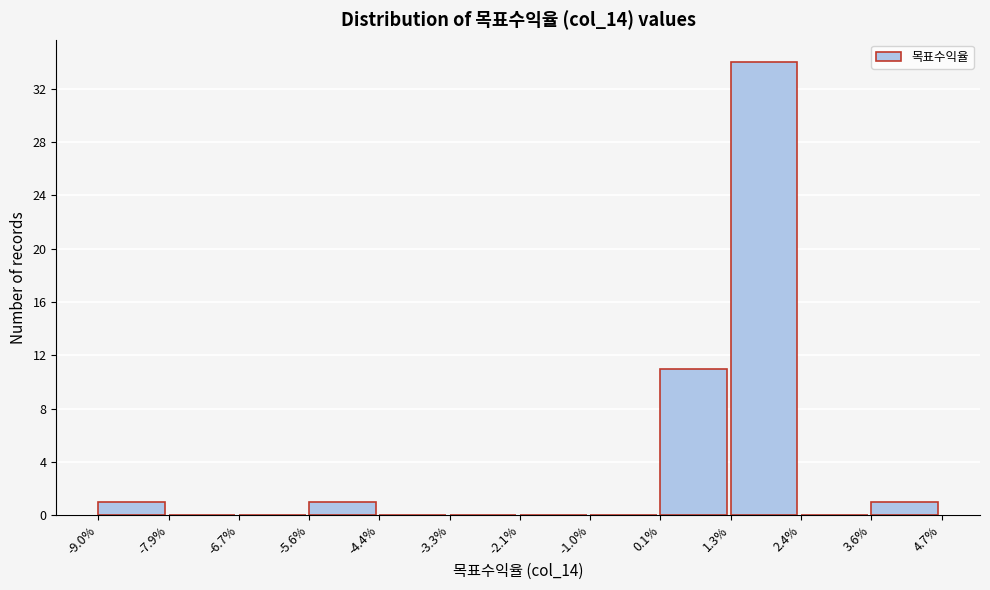

Reading left to right, extract all data points from this chart.

-9.0%=1	-7.9%=0	-6.7%=0	-5.6%=1	-4.4%=0	-3.3%=0	-2.1%=0	-1.0%=0	0.1%=11	1.3%=34	2.4%=0	3.6%=1